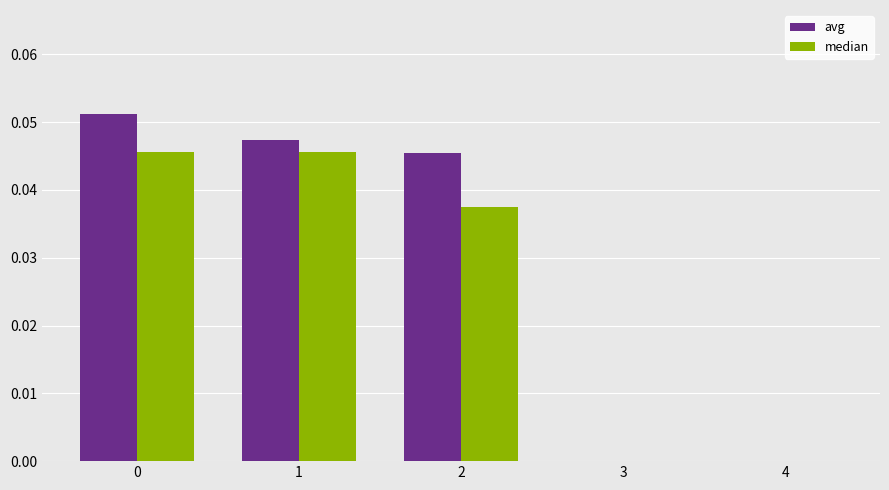

How many median values are between 0 and 1?

5